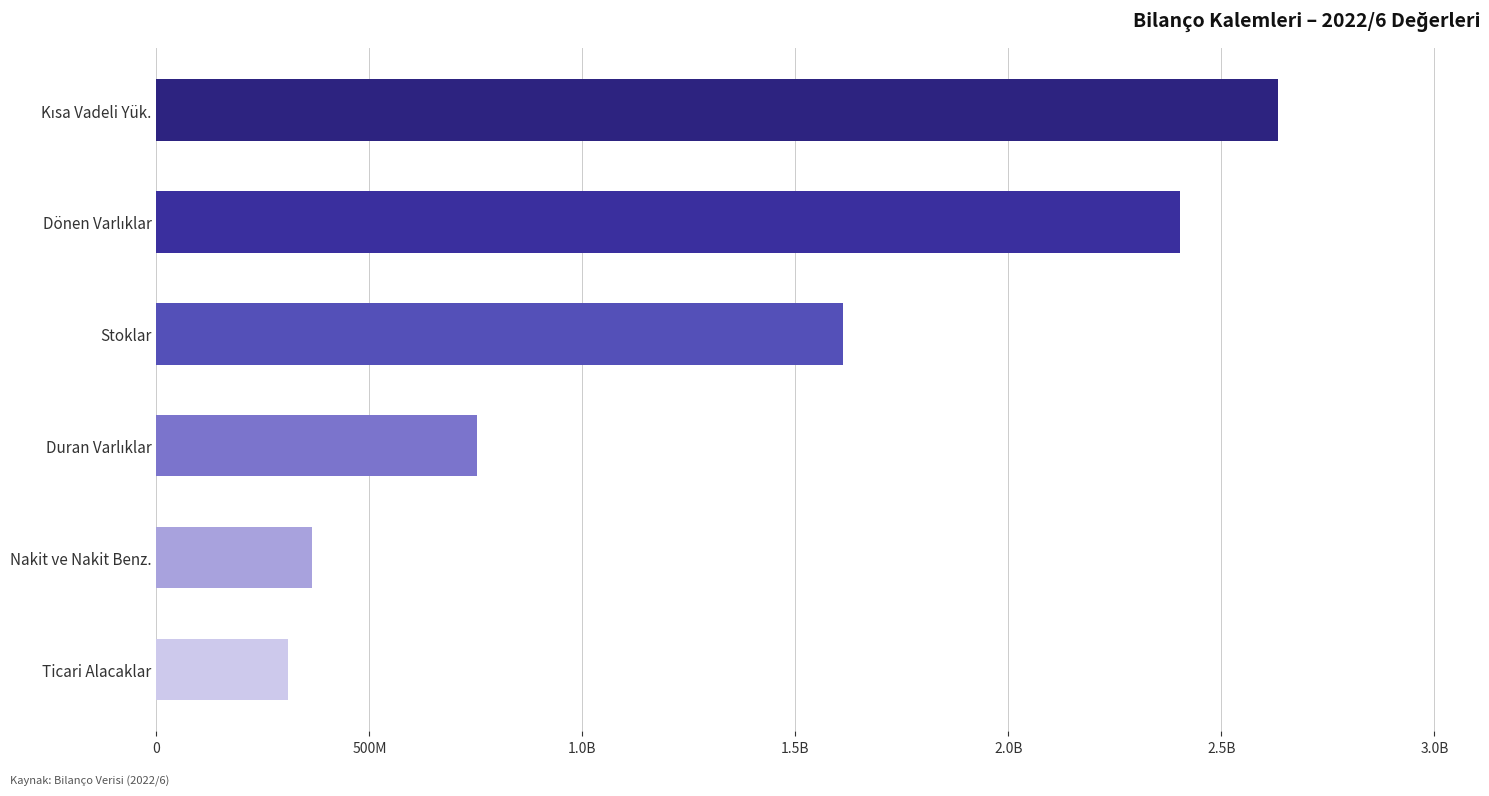

What is the maximum value shown in the chart?

2632984765